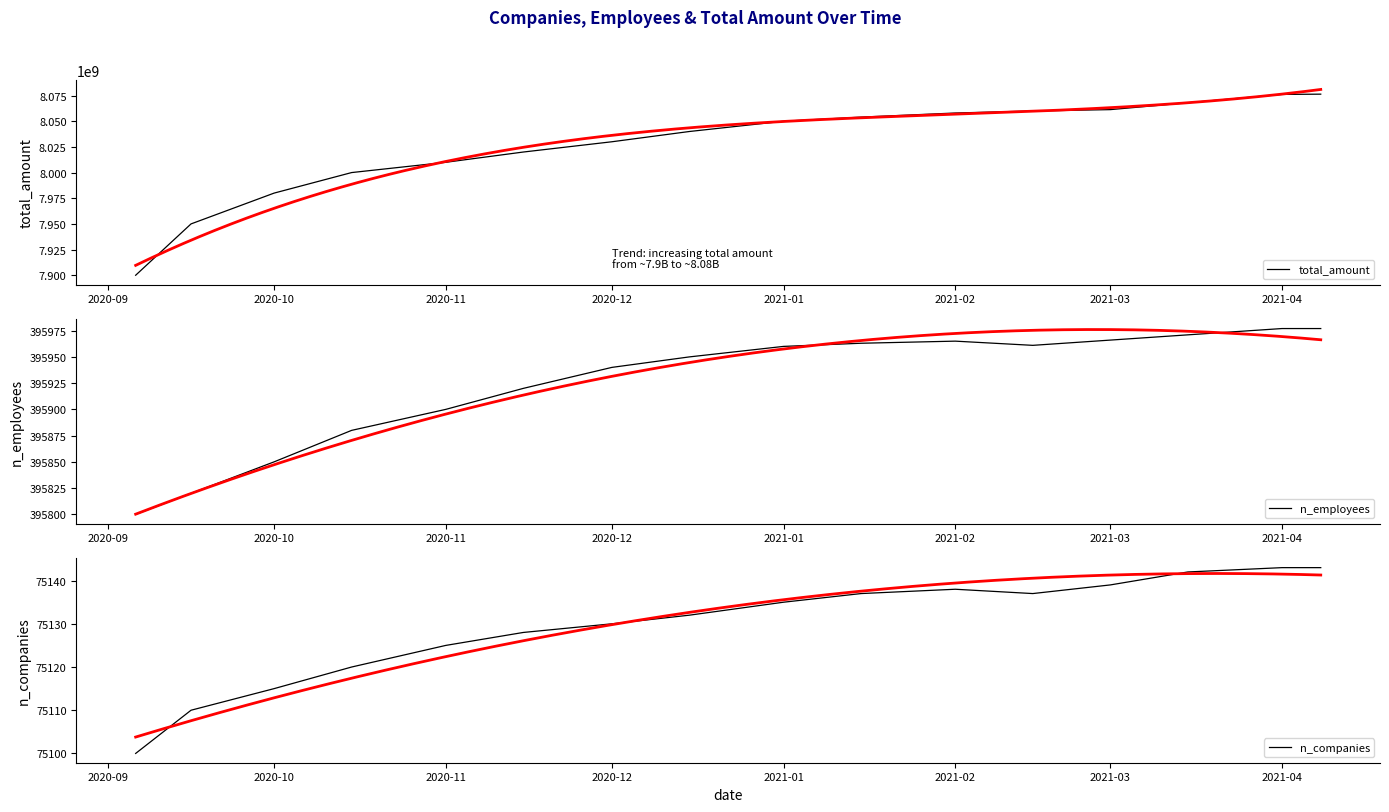

What is the minimum value for total_amount?

7900000000